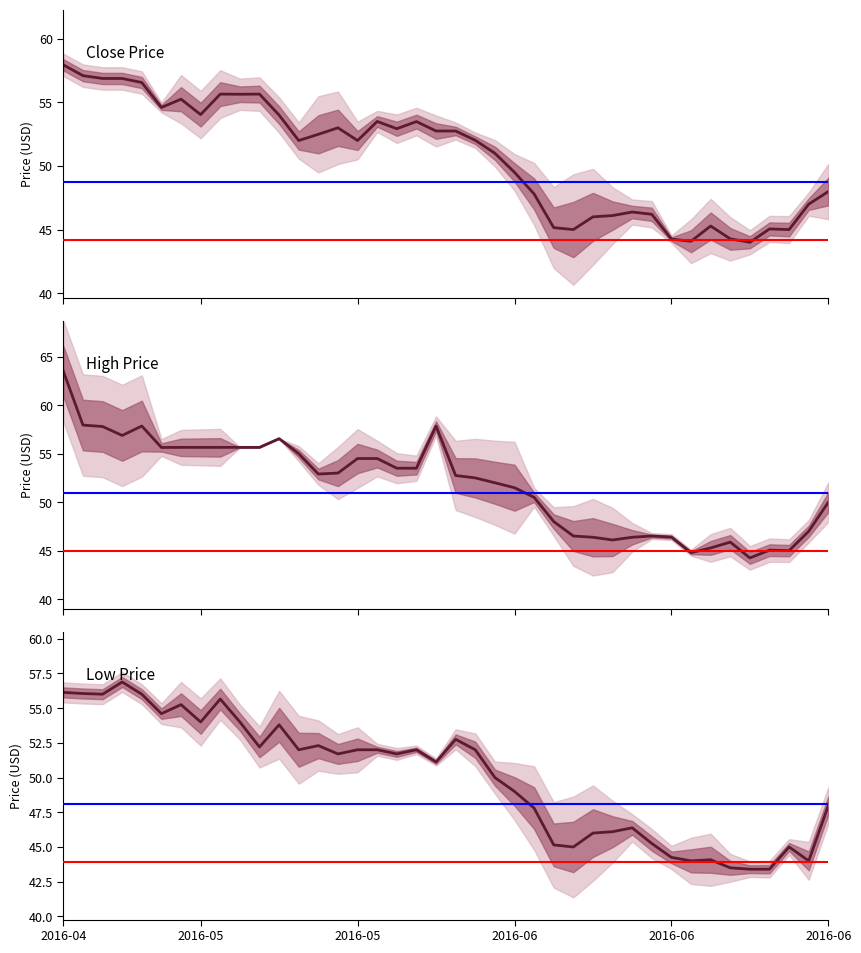

What is the spread (max minus min) of values at 19?

6.7